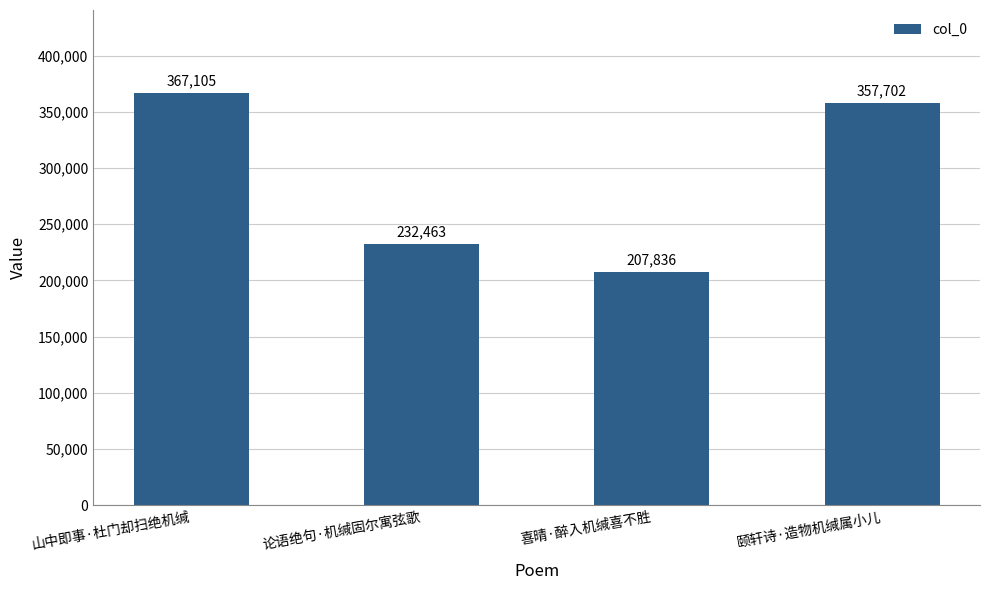

Read the value at 山中即事·杜门却扫绝机缄.

367105